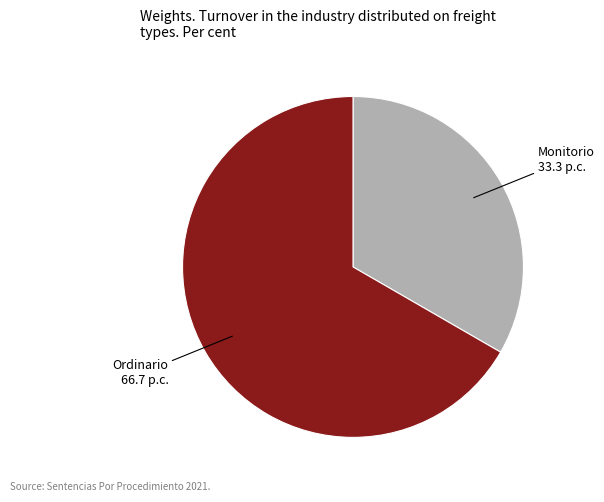

How many slices are in this pie chart?

2